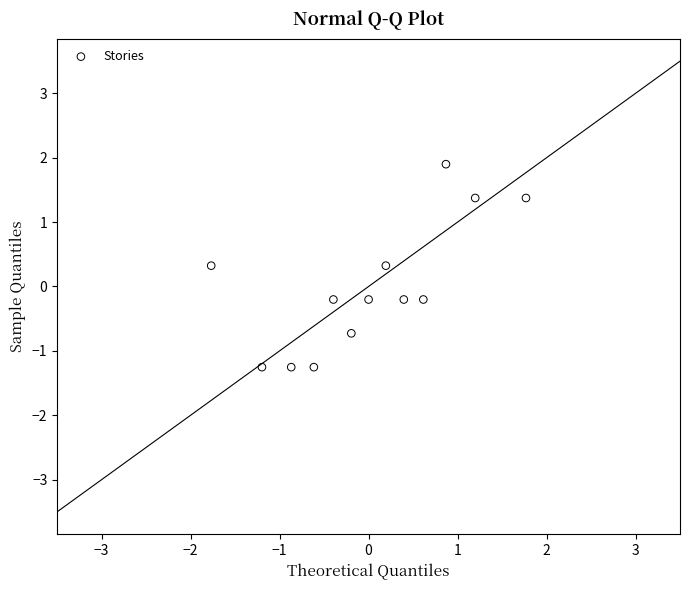

What is the range of Y values (max minus min)?

3.2